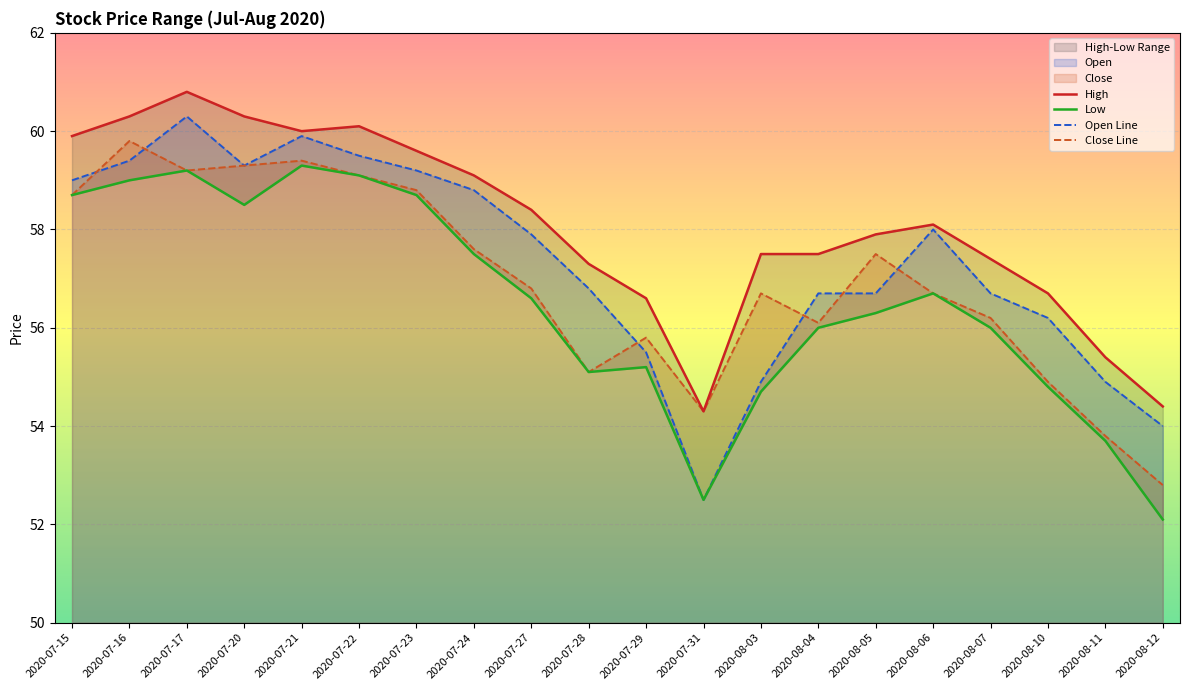

True or false: Open Line has a value of 77.6 at 2020-07-29.

False